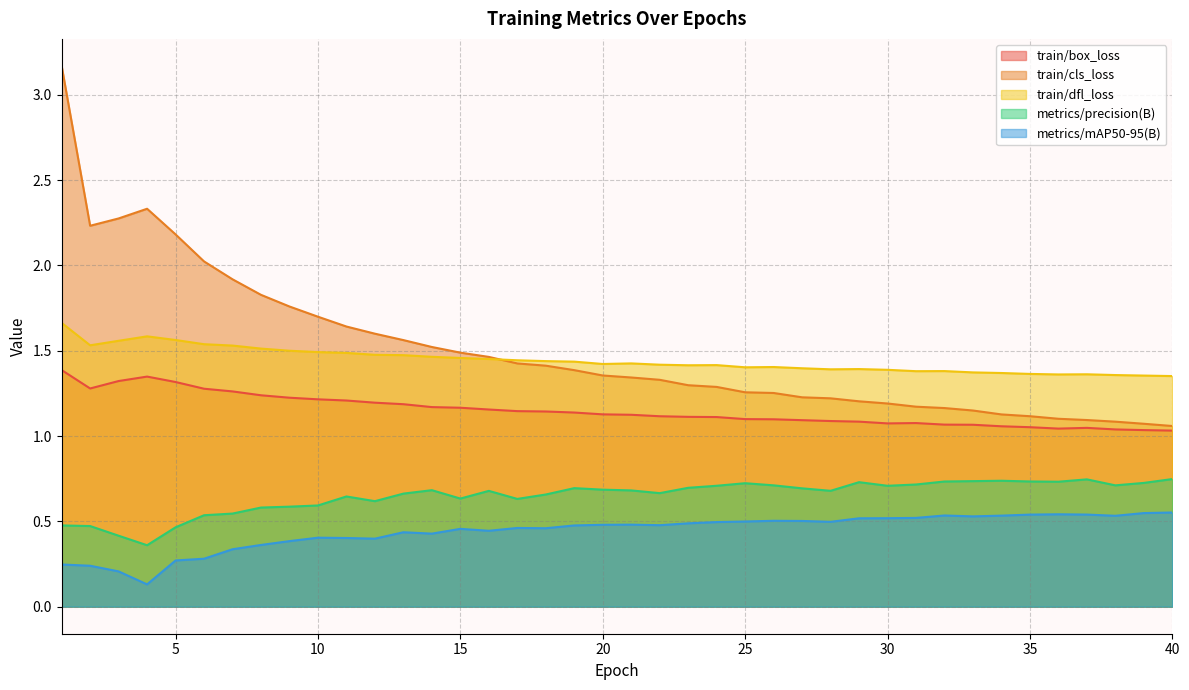

The value of metrics/mAP50-95(B) at 2 is 0.2. True or false?

True